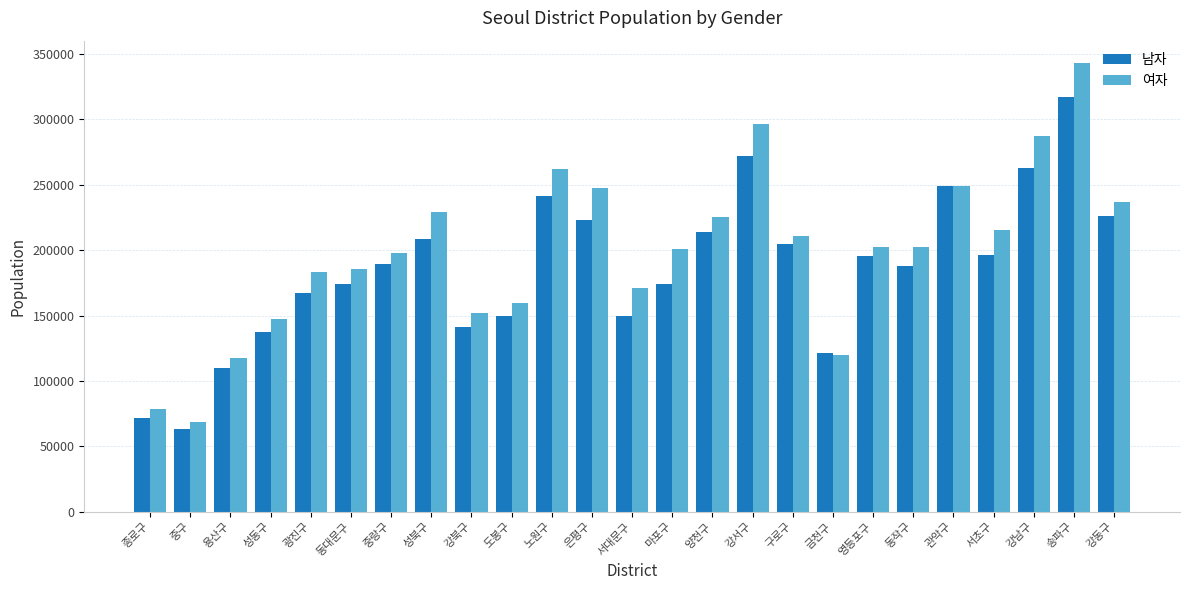

What value does the 여자 series have at 동작구?

202091